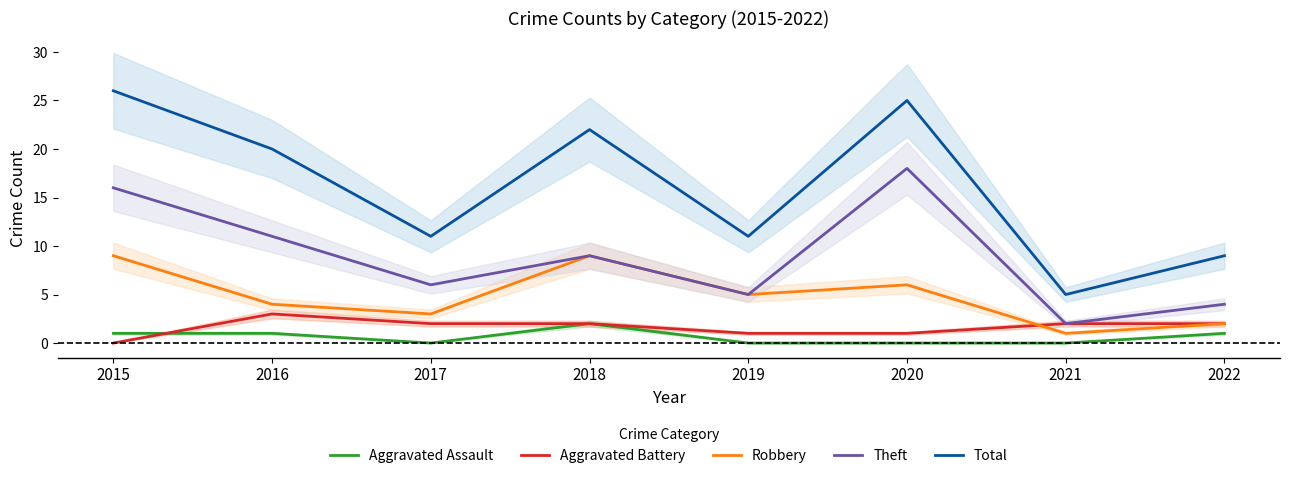

What is the highest value of the Robbery series?

9